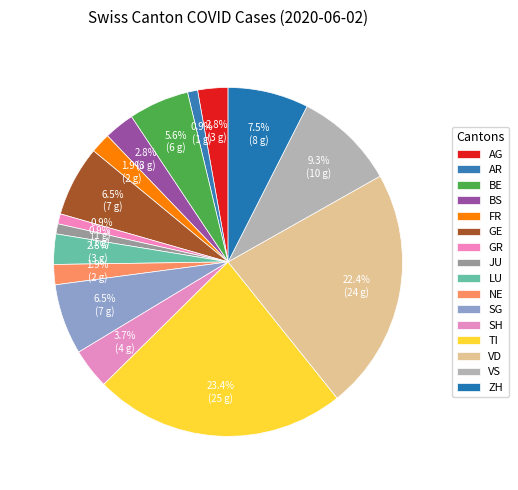

Does any single category account for the majority?

No